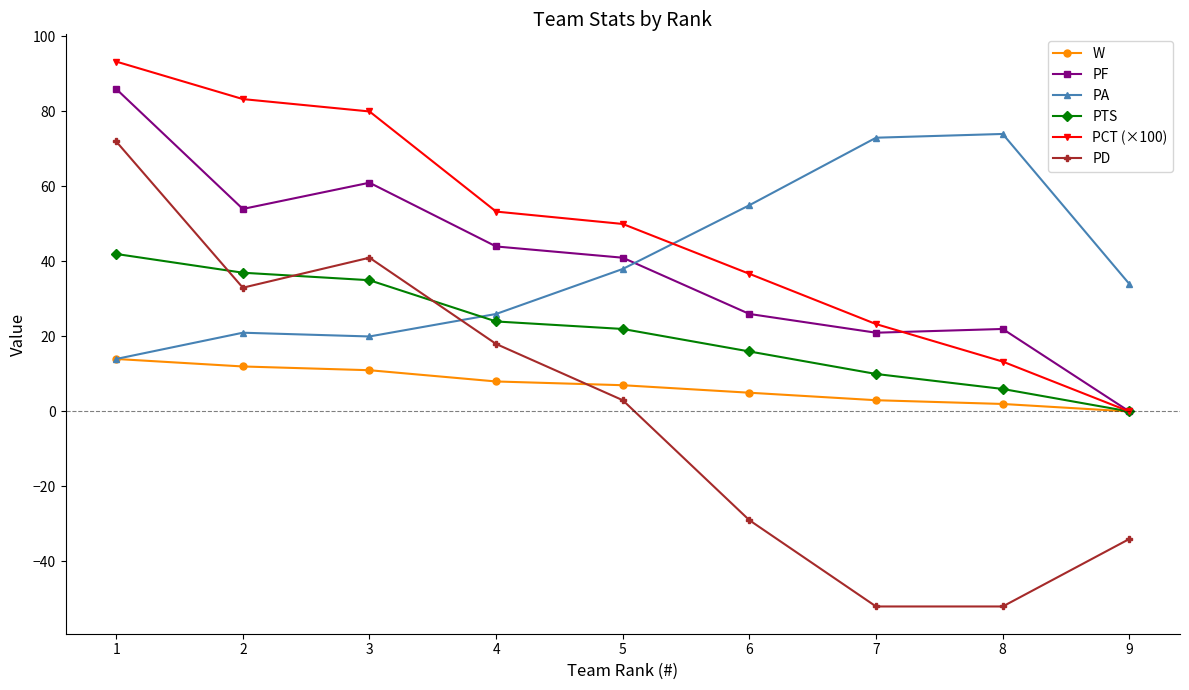

What is the difference between the PCT (×100) values at 6 and 7?

13.4